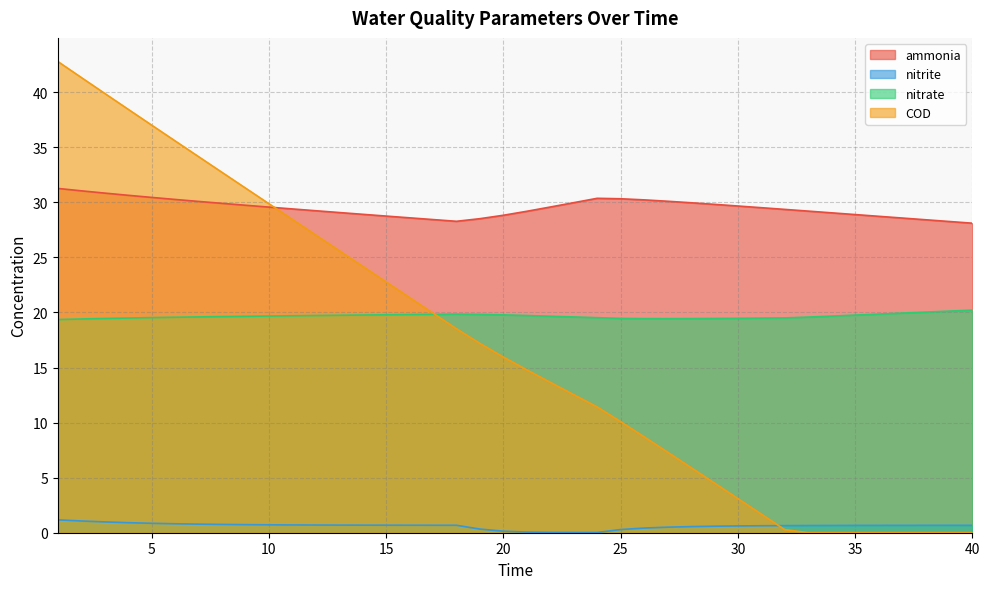

What is the value of the ammonia point at the 27th from the left?

30.1